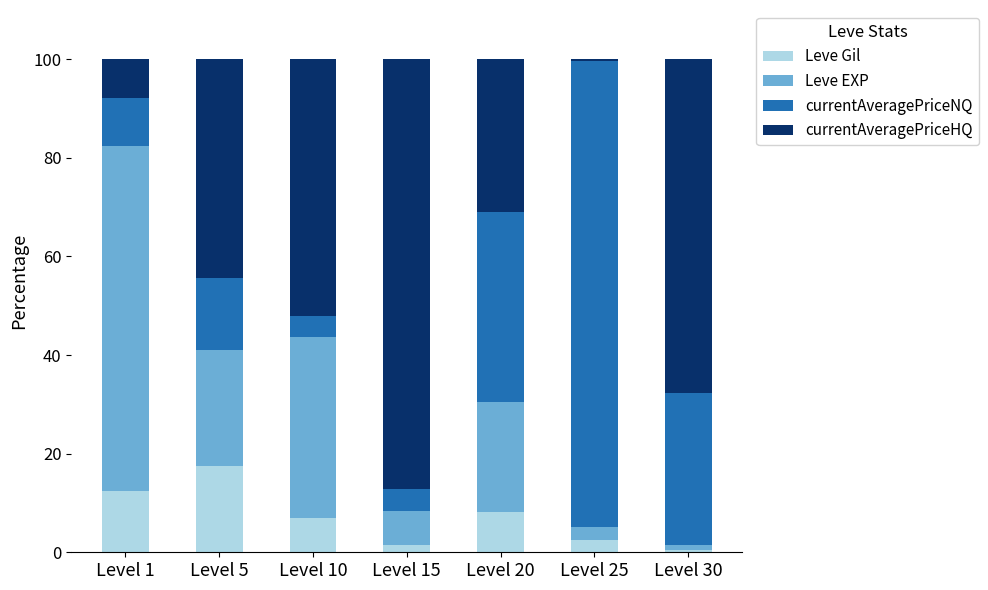

At which label does Leve Gil reach its peak?

Level 5